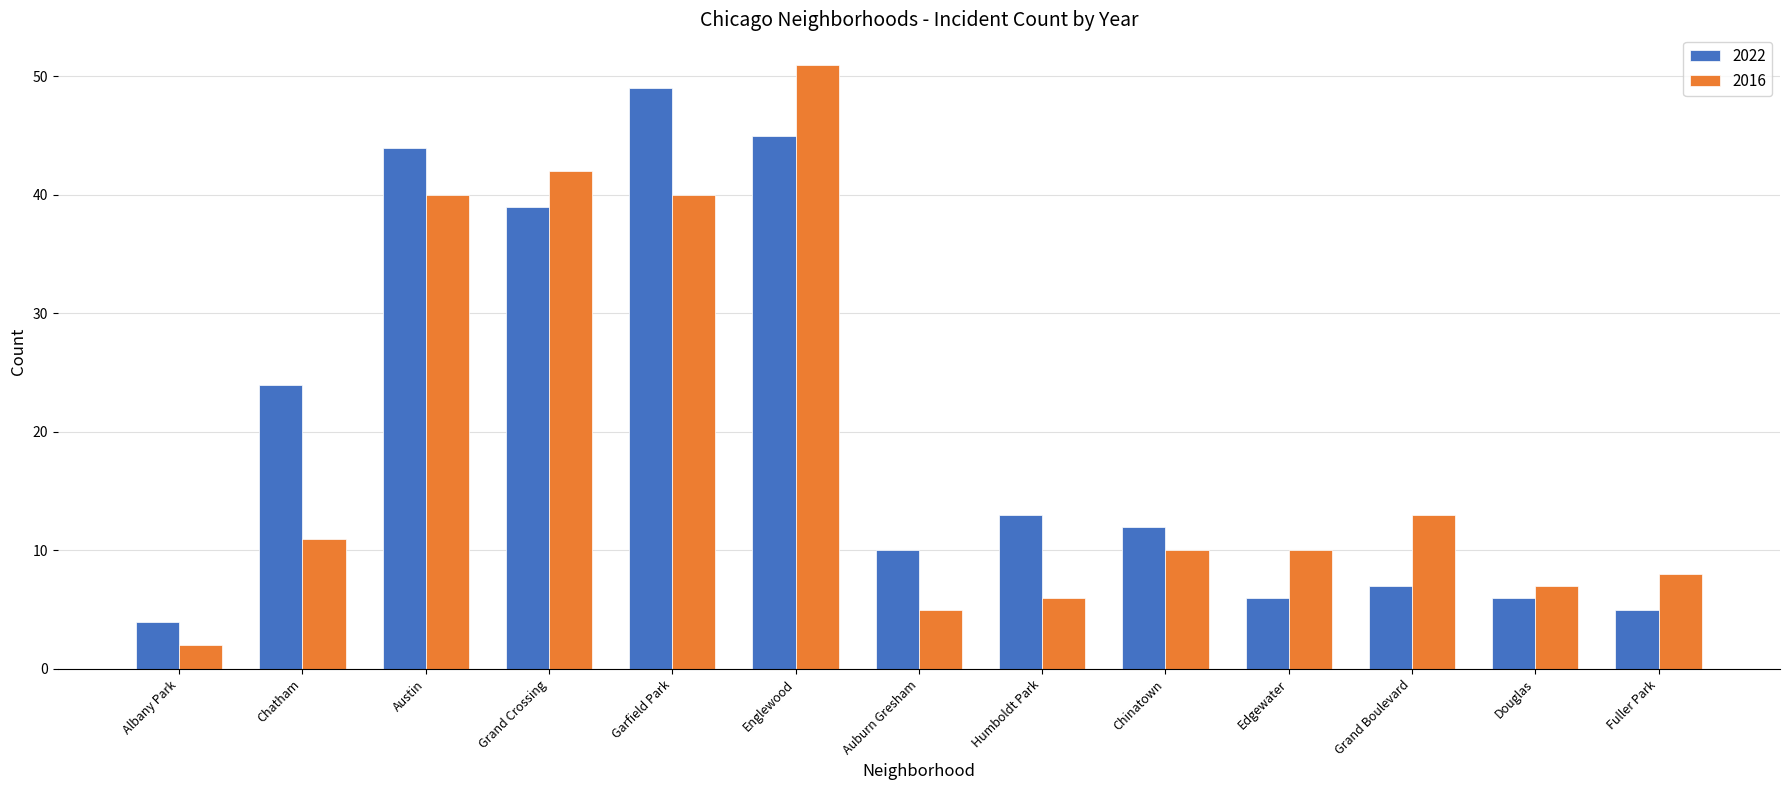

What is the maximum value shown in the chart?

51